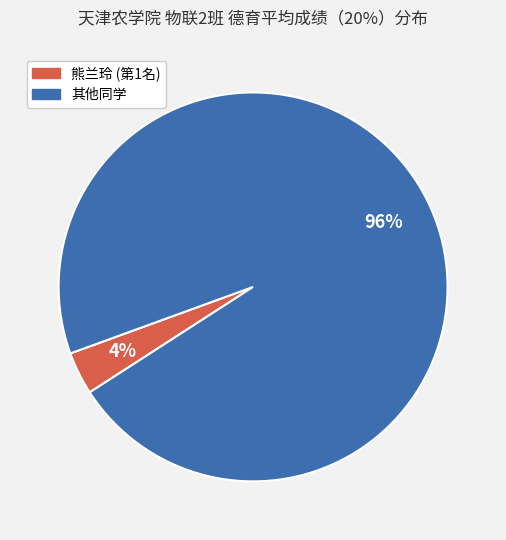

Is there a majority slice in this chart?

Yes